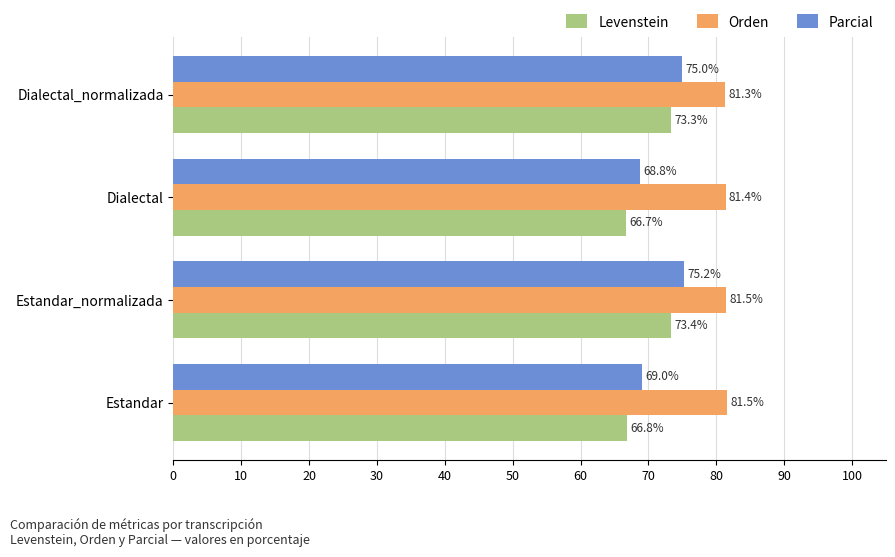

List the series in order of their peak value, highest first.

Orden, Parcial, Levenstein